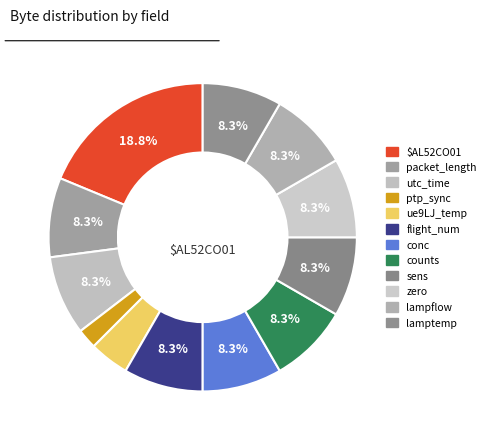

To the nearest percent, what is the average slice percentage?

8%